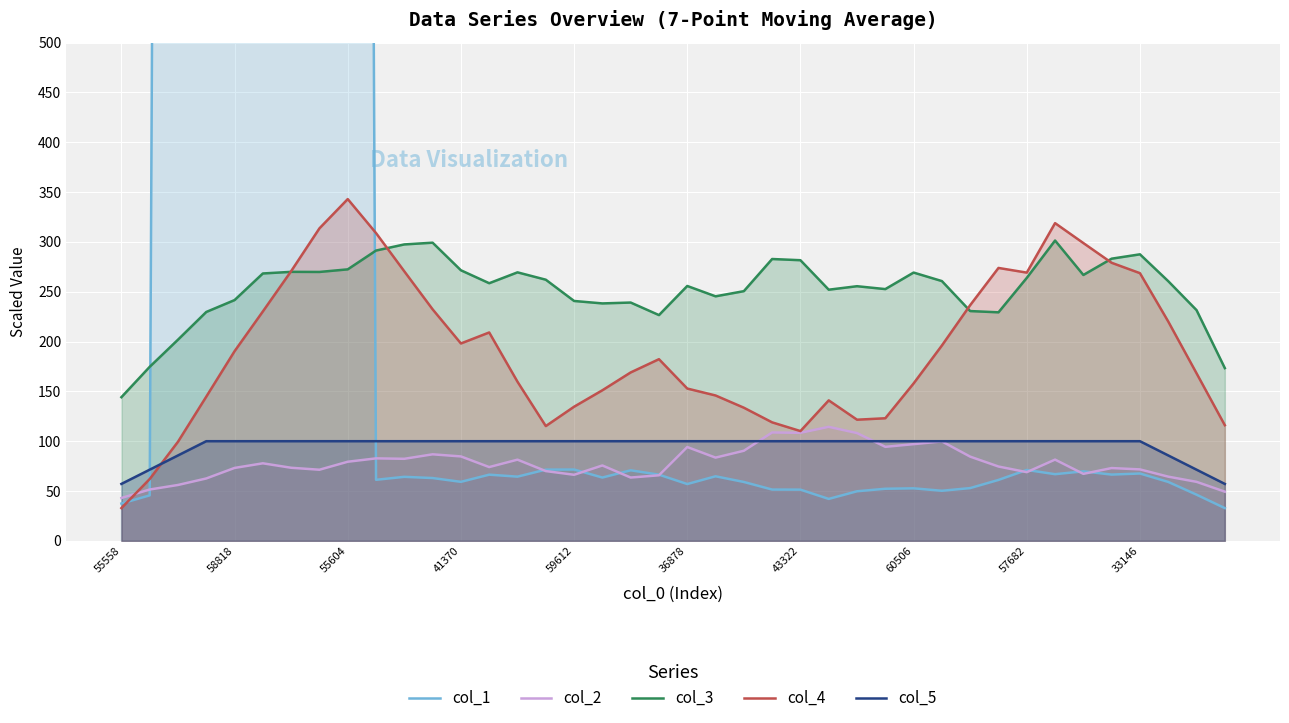

True or false: col_3 and col_5 intersect in this chart.

False